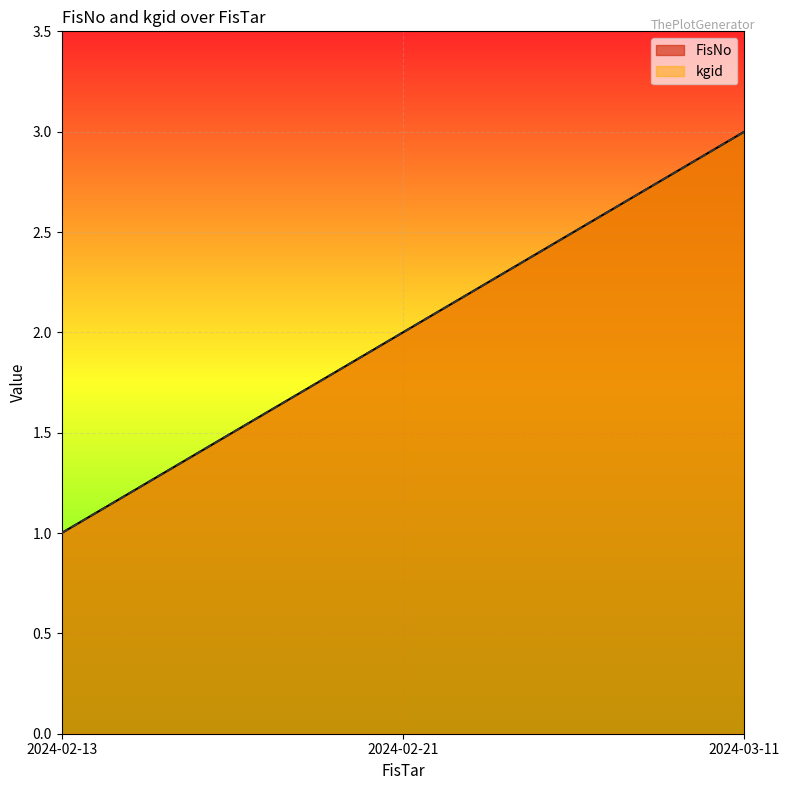

At 2024-02-13, list the series in order from smallest to largest.

FisNo, kgid